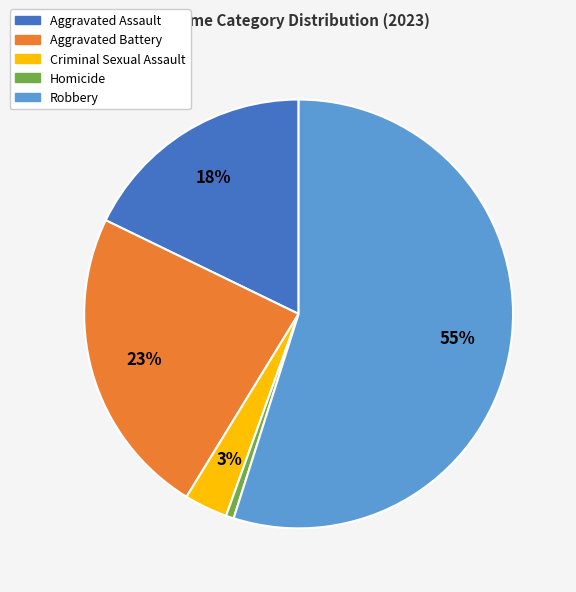

Count the number of slices in the pie.

5